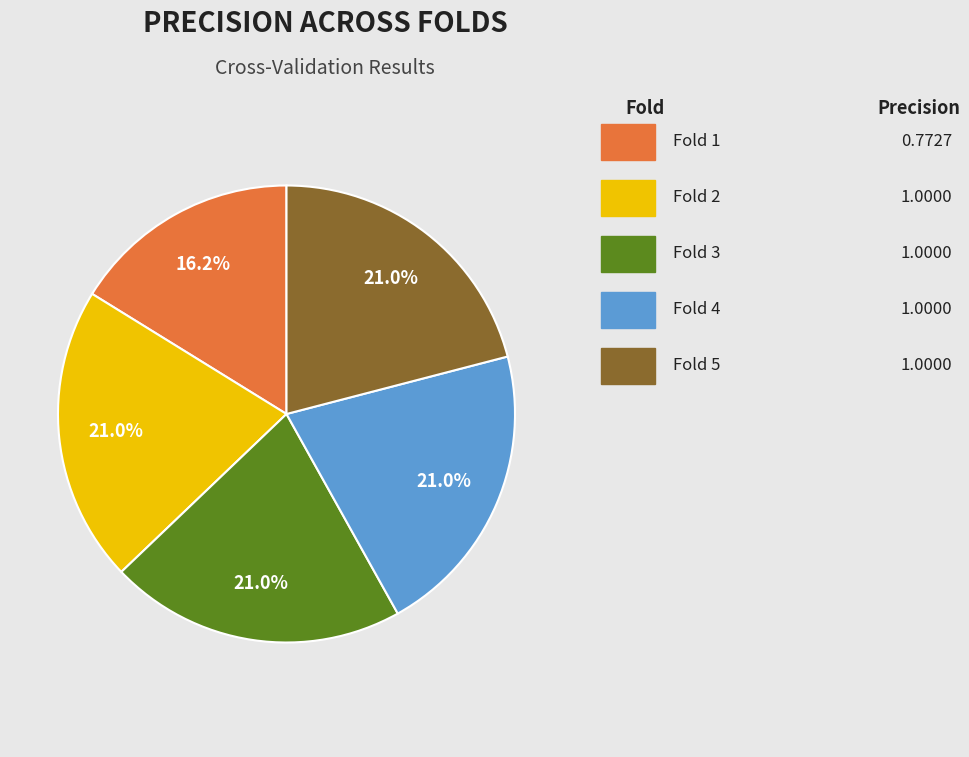

Is there any slice that represents more than half of the pie?

No